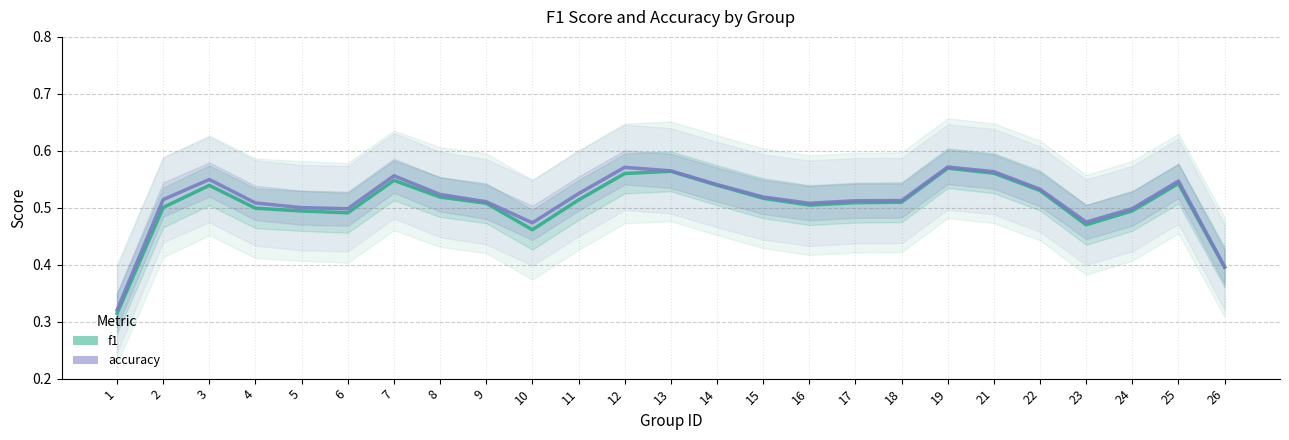

What is the sum of the f1 values at 6 and 24?

1.0